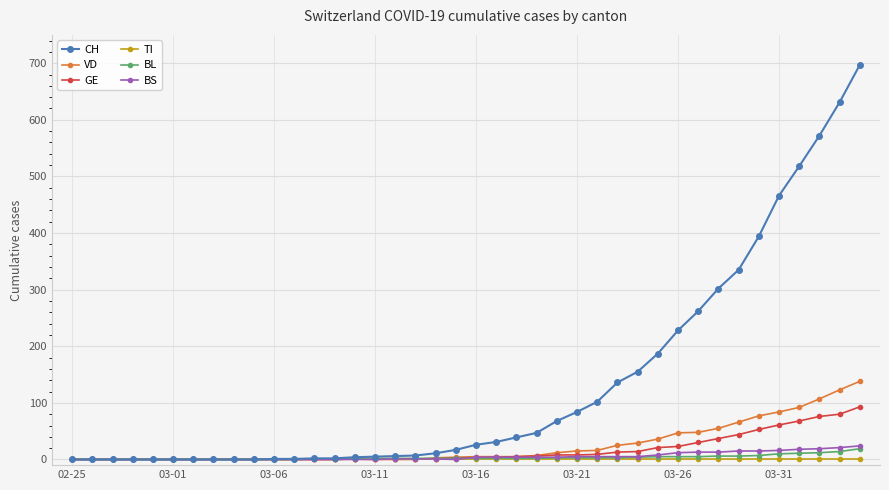

Which series has the largest total across all categories?

CH